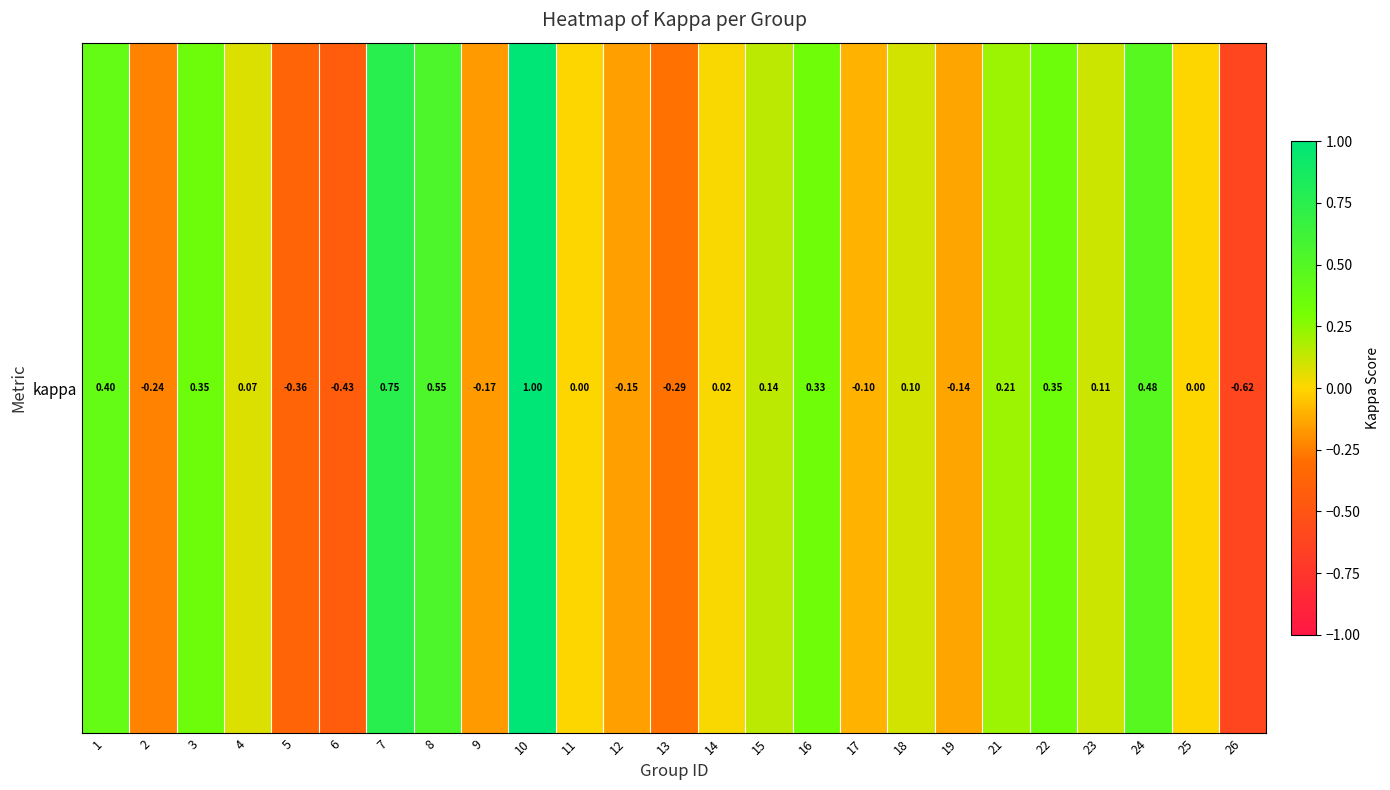

Reading left to right, list all the values displayed in this chart.

0.4	-0.2	0.4	0.1	-0.4	-0.4	0.8	0.5	-0.2	1.0	0.0	-0.2	-0.3	0.0	0.1	0.3	-0.1	0.1	-0.1	0.2	0.3	0.1	0.5	0.0	-0.6